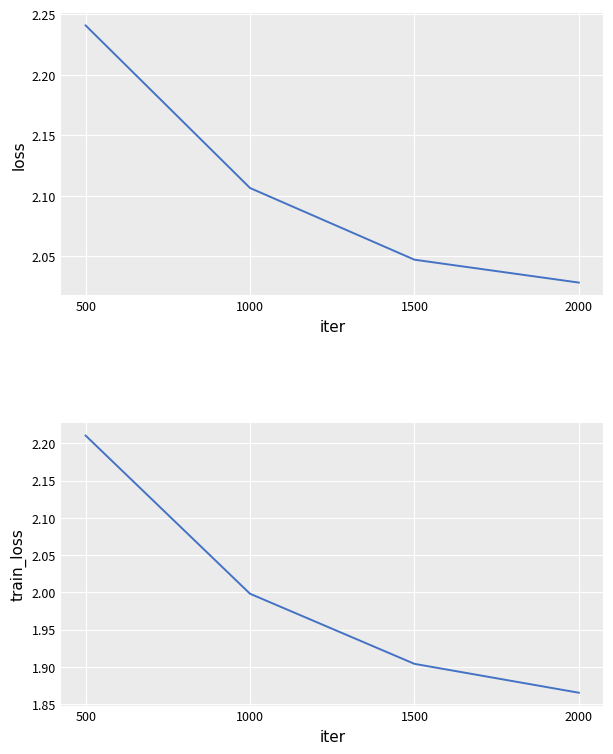

What is the difference between the maximum and minimum values in the train_loss series?

0.3